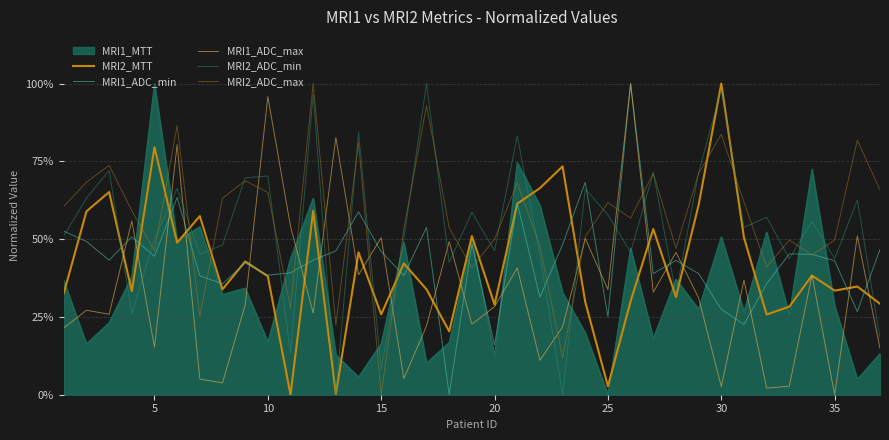

What is the difference between the maximum and second lowest values in the MRI2_MTT series?

1.0